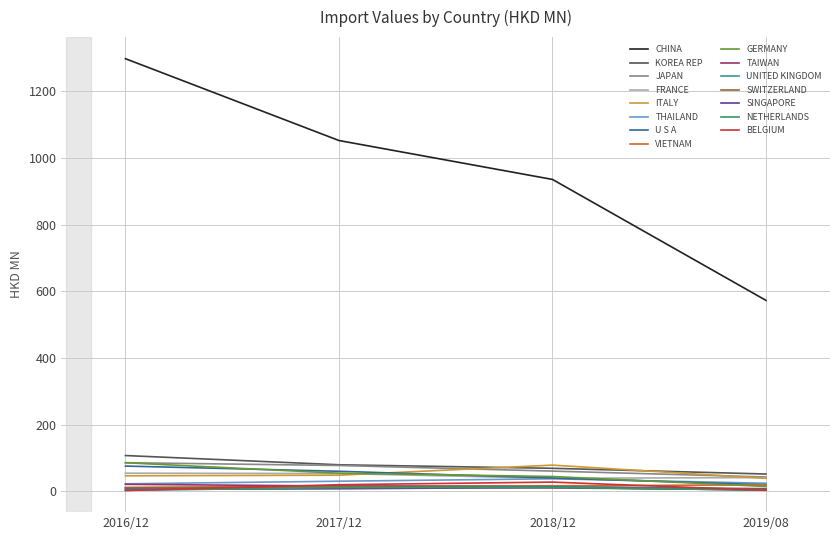

How many categories are shown in the chart?

4